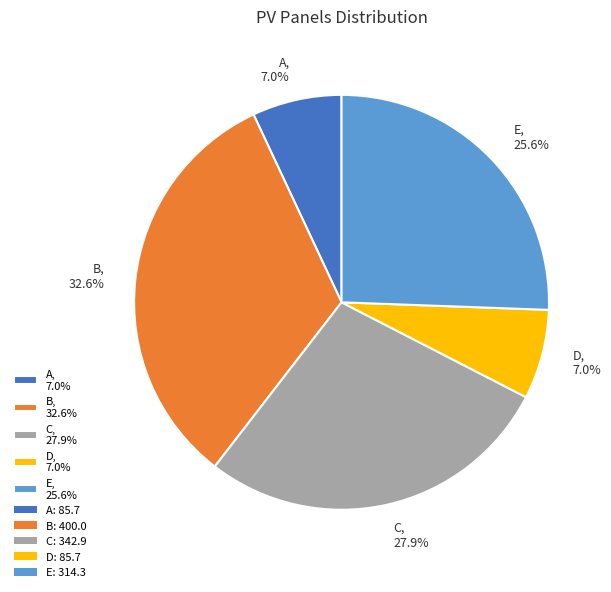

What is the ratio of the value at B, 32.6% to the value at A, 7.0%?

4.7